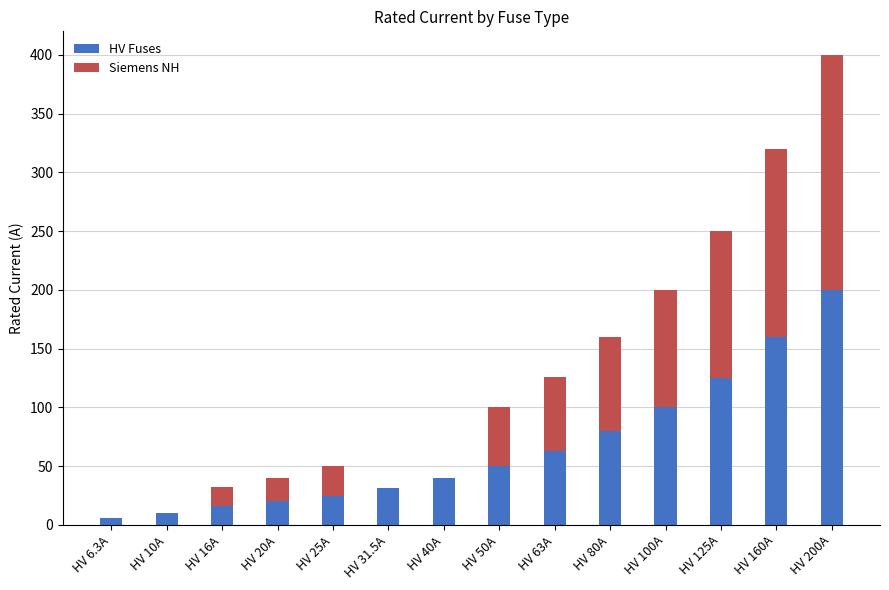

What is the total value across all series at HV 50A?

100.0